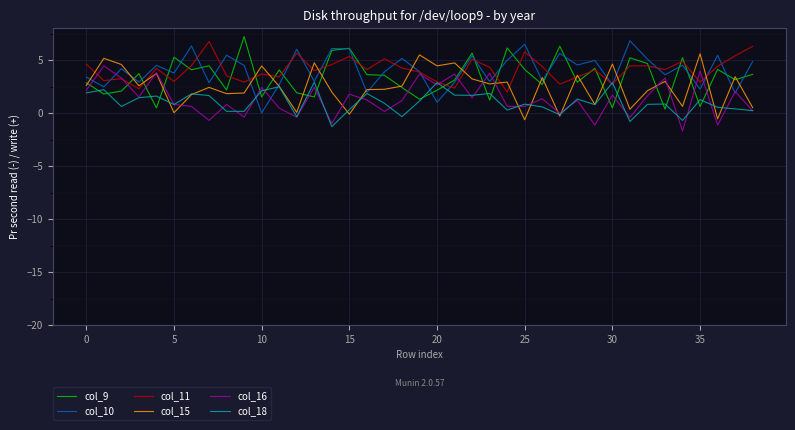

True or false: col_15 has more than 2 interior local peaks.

True